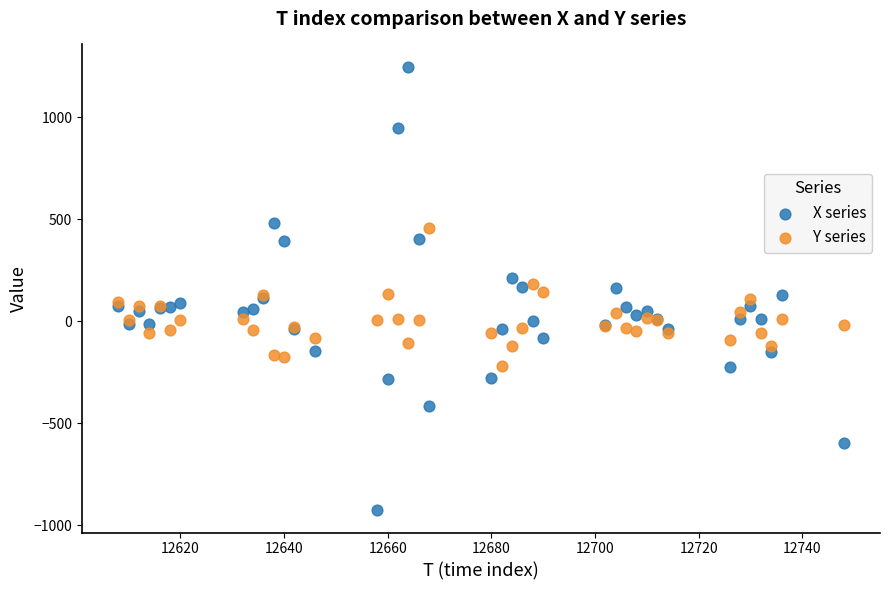

Which series contains the lowest Y value?

X series